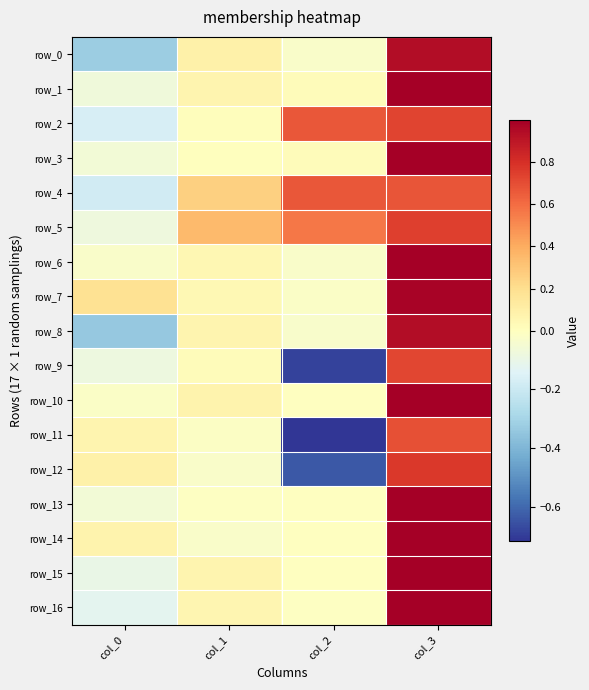

The value of row_0 at col_0 is -0.5. True or false?

False